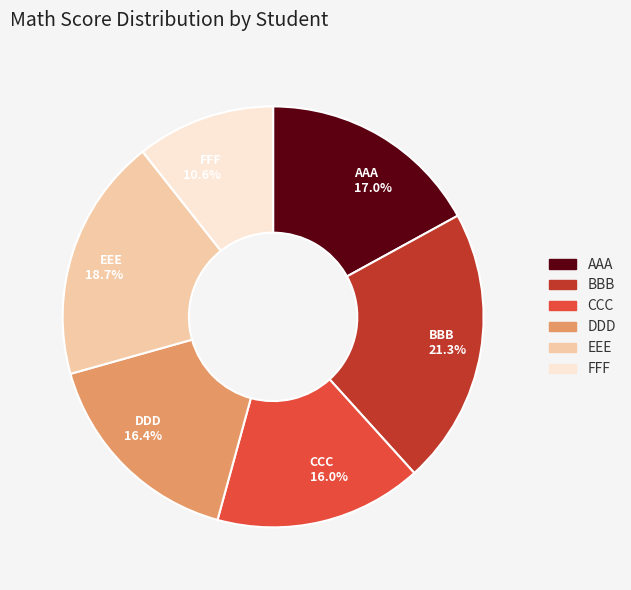

To the nearest percent, what is the average slice percentage?

17%